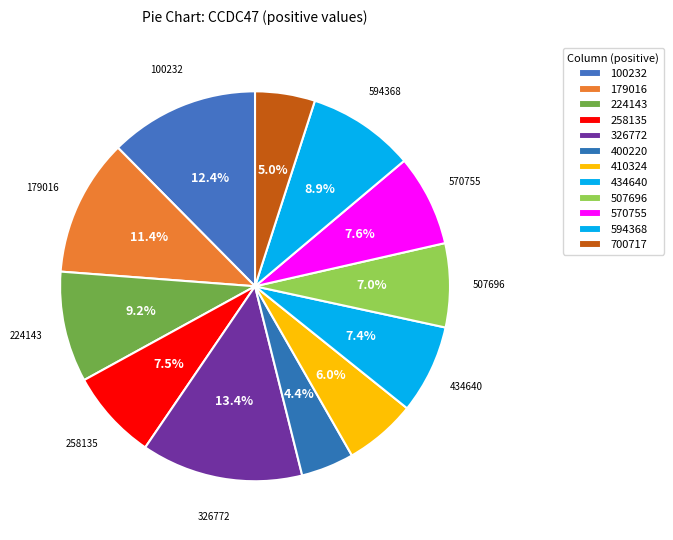

To the nearest percent, what is the average slice percentage?

8%